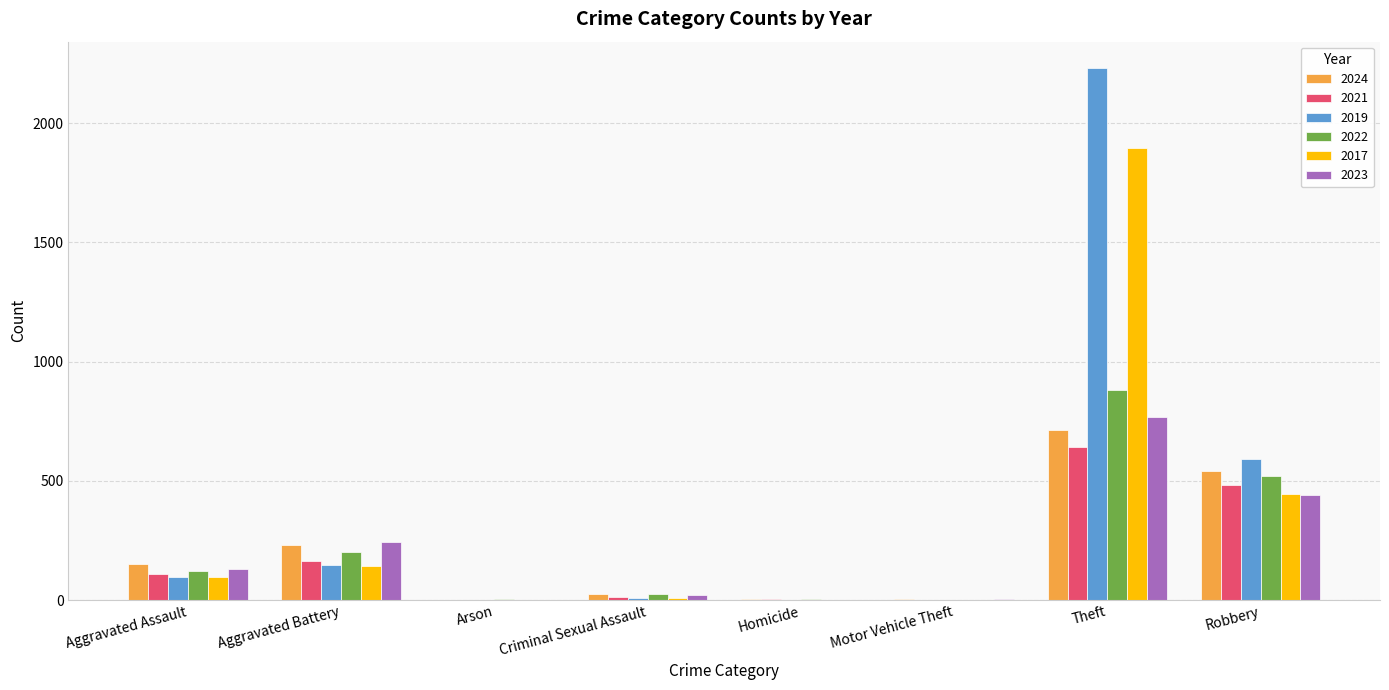

True or false: 2021 has a value of 2 at Motor Vehicle Theft.

True